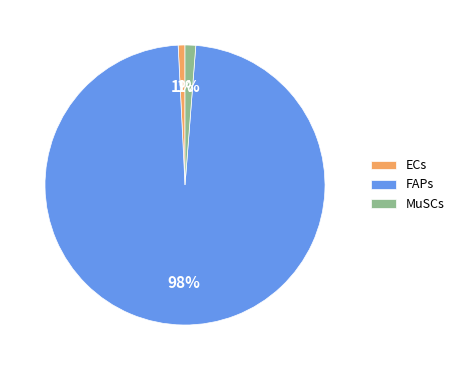

What is the largest slice in the pie chart?

FAPs